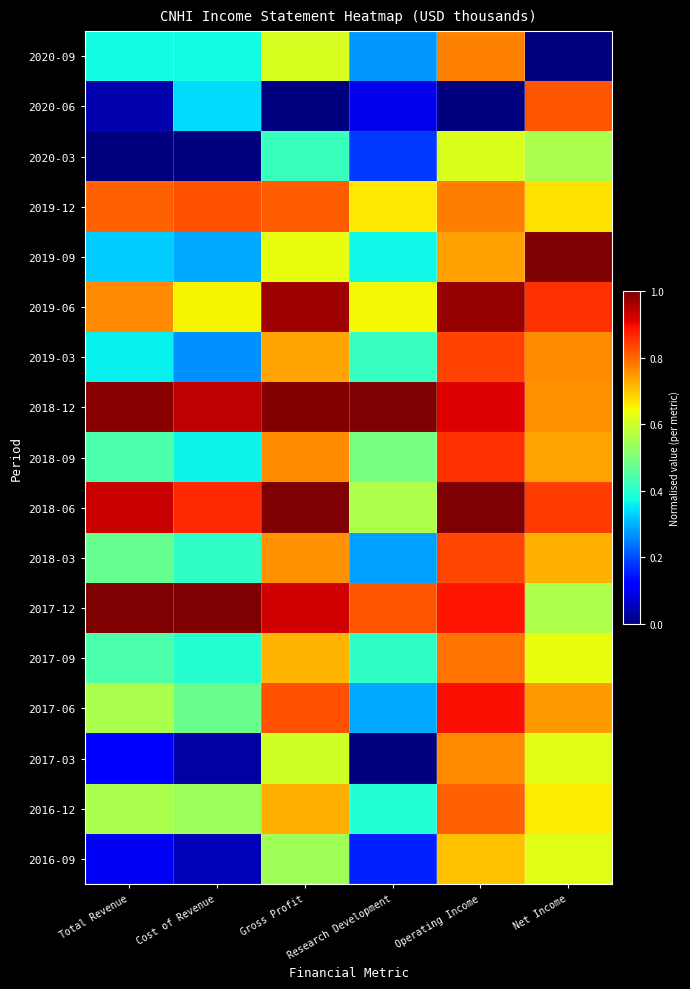

Reading left to right, extract all data points from this chart.

2020-09: Total Revenue=0.4	Cost of Revenue=0.4	Gross Profit=0.6	Research Development=0.3	Operating Income=0.8	Net Income=0.0
2020-06: Total Revenue=0.0	Cost of Revenue=0.3	Gross Profit=0.0	Research Development=0.1	Operating Income=0.0	Net Income=0.8
2020-03: Total Revenue=0.0	Cost of Revenue=0.0	Gross Profit=0.4	Research Development=0.2	Operating Income=0.6	Net Income=0.6
2019-12: Total Revenue=0.8	Cost of Revenue=0.8	Gross Profit=0.8	Research Development=0.7	Operating Income=0.8	Net Income=0.7
2019-09: Total Revenue=0.3	Cost of Revenue=0.3	Gross Profit=0.6	Research Development=0.4	Operating Income=0.7	Net Income=1.0
2019-06: Total Revenue=0.8	Cost of Revenue=0.7	Gross Profit=1.0	Research Development=0.6	Operating Income=1.0	Net Income=0.9
2019-03: Total Revenue=0.4	Cost of Revenue=0.3	Gross Profit=0.7	Research Development=0.4	Operating Income=0.8	Net Income=0.8
2018-12: Total Revenue=1.0	Cost of Revenue=0.9	Gross Profit=1.0	Research Development=1.0	Operating Income=0.9	Net Income=0.8
2018-09: Total Revenue=0.4	Cost of Revenue=0.4	Gross Profit=0.8	Research Development=0.5	Operating Income=0.9	Net Income=0.7
2018-06: Total Revenue=0.9	Cost of Revenue=0.9	Gross Profit=1.0	Research Development=0.6	Operating Income=1.0	Net Income=0.8
2018-03: Total Revenue=0.5	Cost of Revenue=0.4	Gross Profit=0.8	Research Development=0.3	Operating Income=0.8	Net Income=0.7
2017-12: Total Revenue=1.0	Cost of Revenue=1.0	Gross Profit=0.9	Research Development=0.8	Operating Income=0.9	Net Income=0.6
2017-09: Total Revenue=0.4	Cost of Revenue=0.4	Gross Profit=0.7	Research Development=0.4	Operating Income=0.8	Net Income=0.6
2017-06: Total Revenue=0.6	Cost of Revenue=0.5	Gross Profit=0.8	Research Development=0.3	Operating Income=0.9	Net Income=0.7
2017-03: Total Revenue=0.1	Cost of Revenue=0.0	Gross Profit=0.6	Research Development=0.0	Operating Income=0.8	Net Income=0.6
2016-12: Total Revenue=0.6	Cost of Revenue=0.5	Gross Profit=0.7	Research Development=0.4	Operating Income=0.8	Net Income=0.7
2016-09: Total Revenue=0.1	Cost of Revenue=0.1	Gross Profit=0.5	Research Development=0.2	Operating Income=0.7	Net Income=0.6